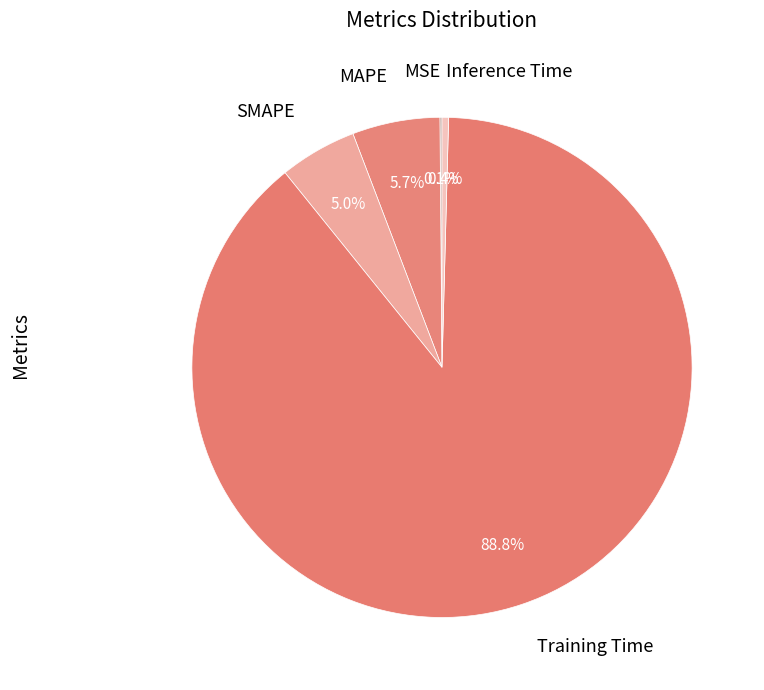

Which slice is the largest?

Training Time